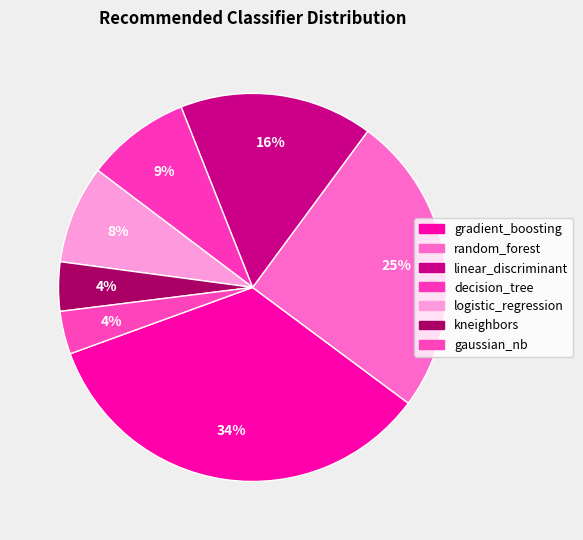

Count the number of slices in the pie.

7